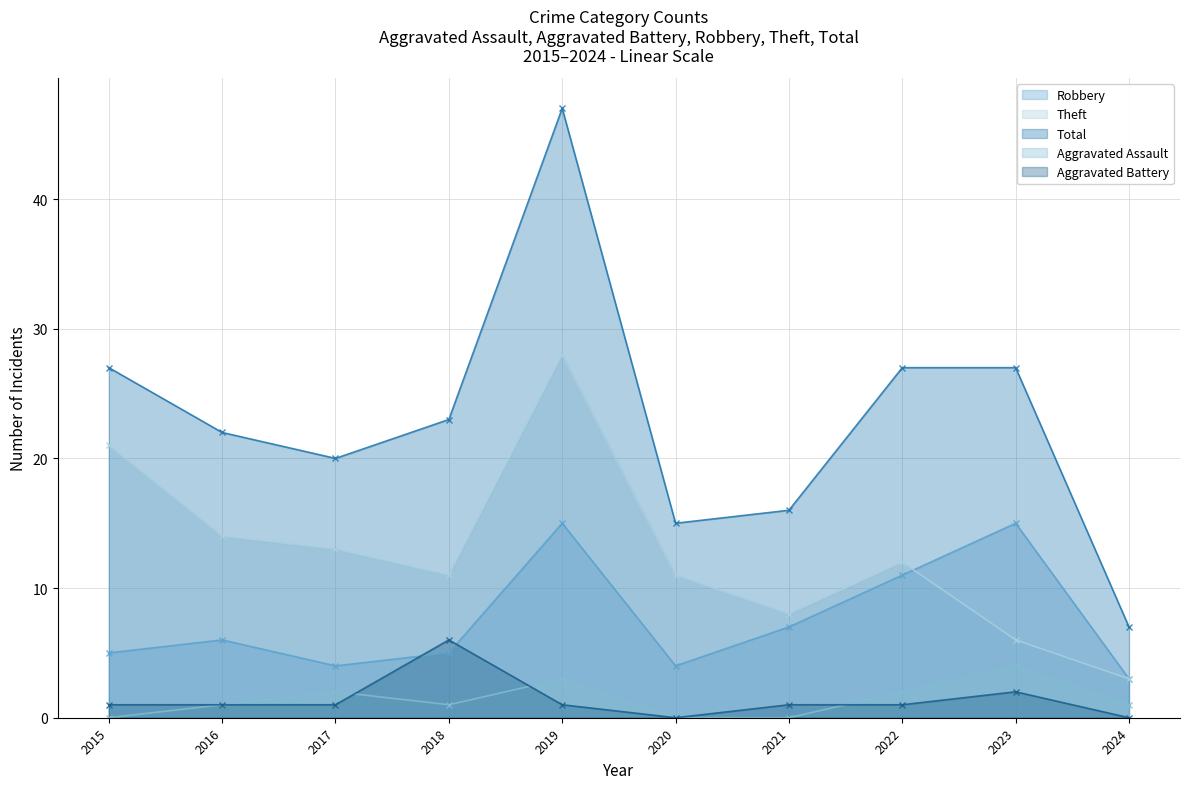

True or false: Total has a value of 16 at 2021.

True